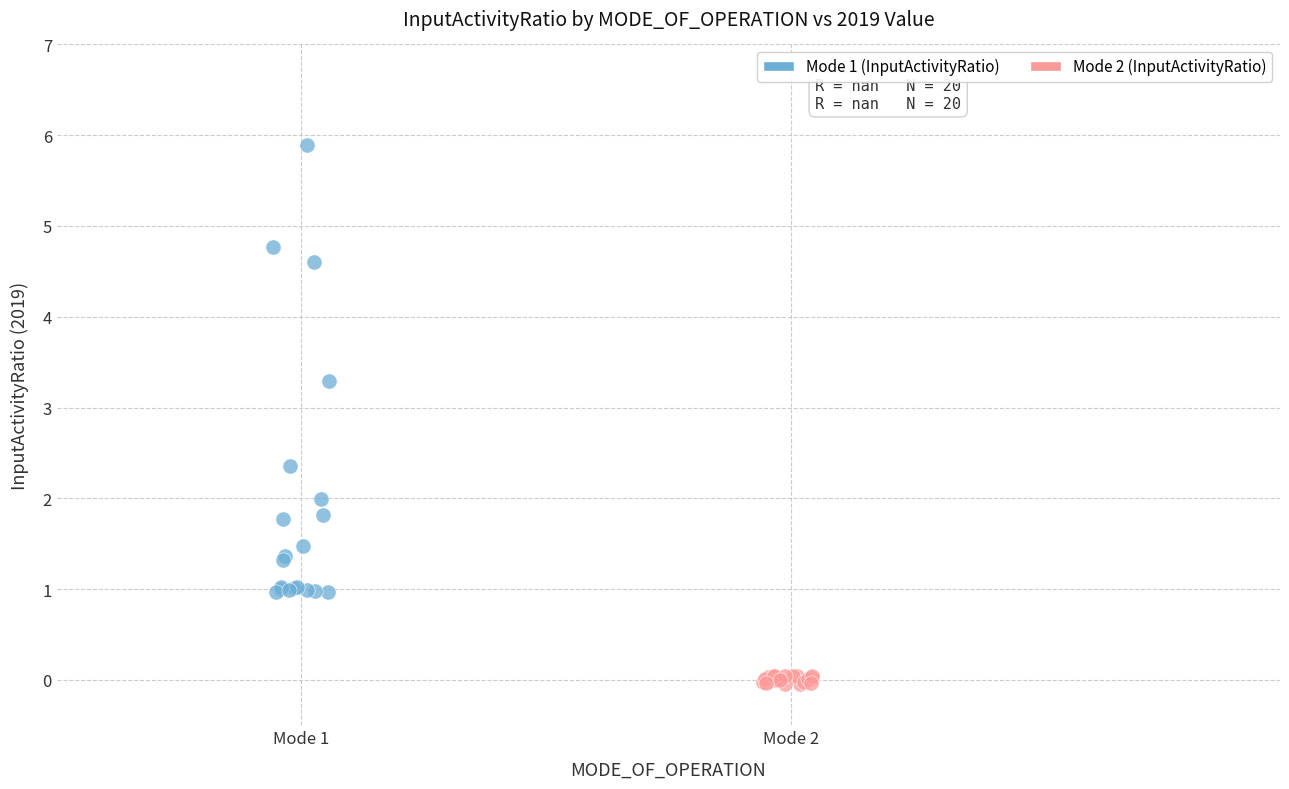

What are all the series names shown in the legend?

Mode 1 (InputActivityRatio), Mode 2 (InputActivityRatio)